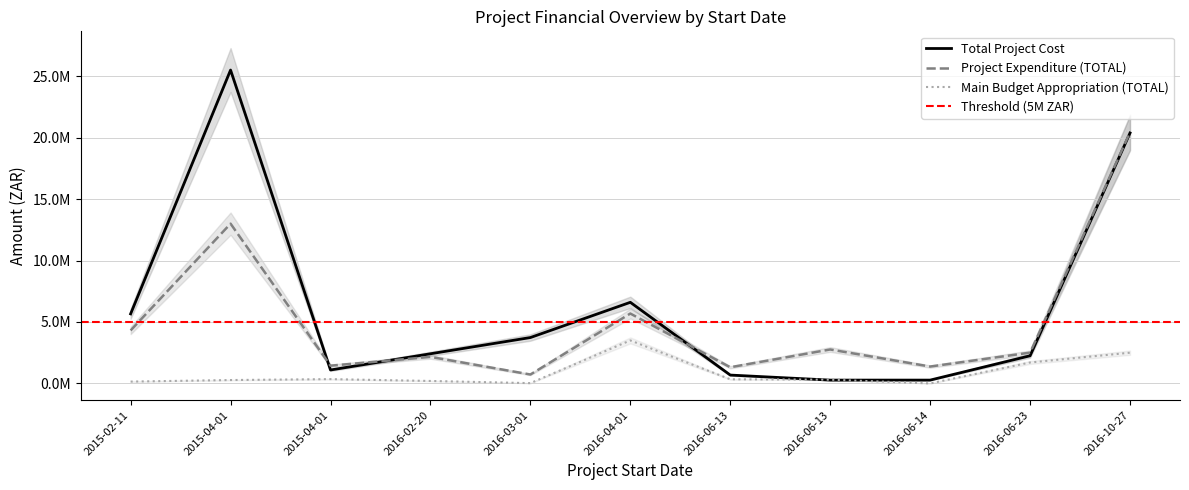

Which category has the lowest value in the Project Expenditure (TOTAL) series?

2016-03-01